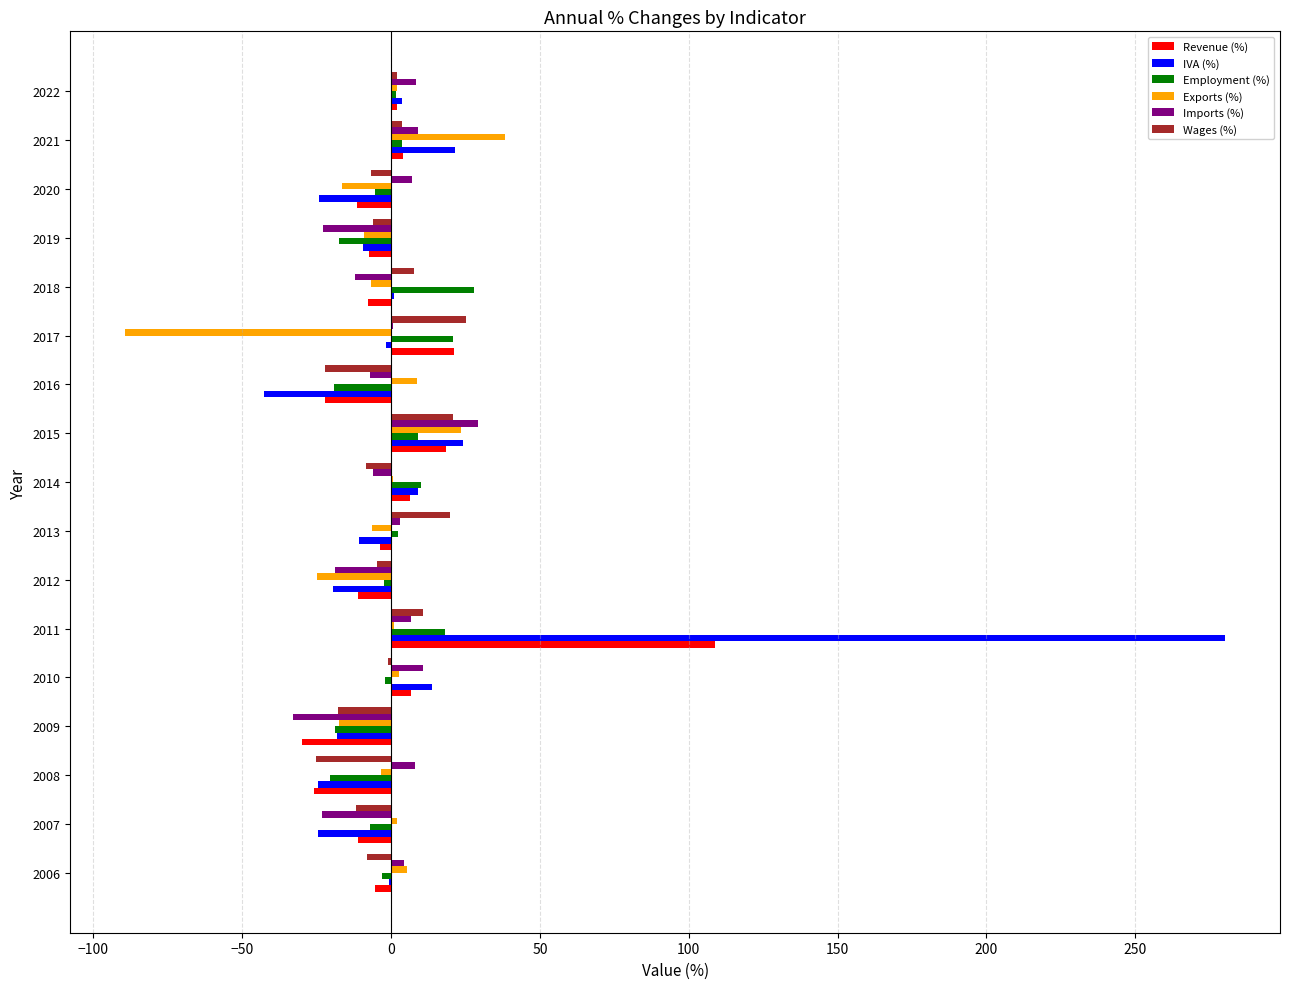

What is the maximum value shown in the chart?

280.2